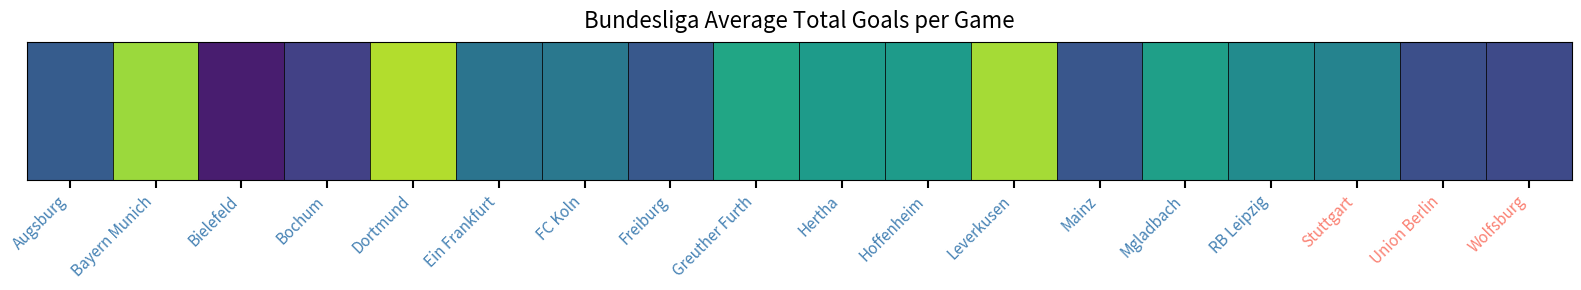

Reading left to right, transcribe all the data shown in this chart.

2.7	4.1	2.2	2.5	4.2	3.0	3.0	2.7	3.5	3.4	3.4	4.2	2.7	3.4	3.2	3.1	2.6	2.6